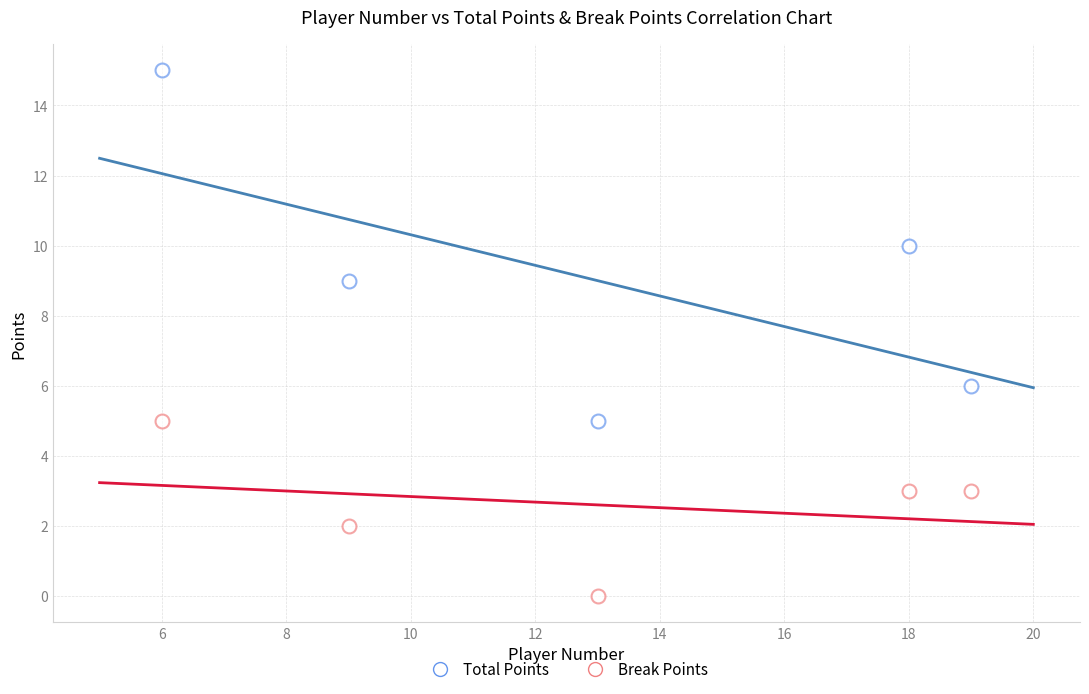

Count the number of points in this scatter plot.

10